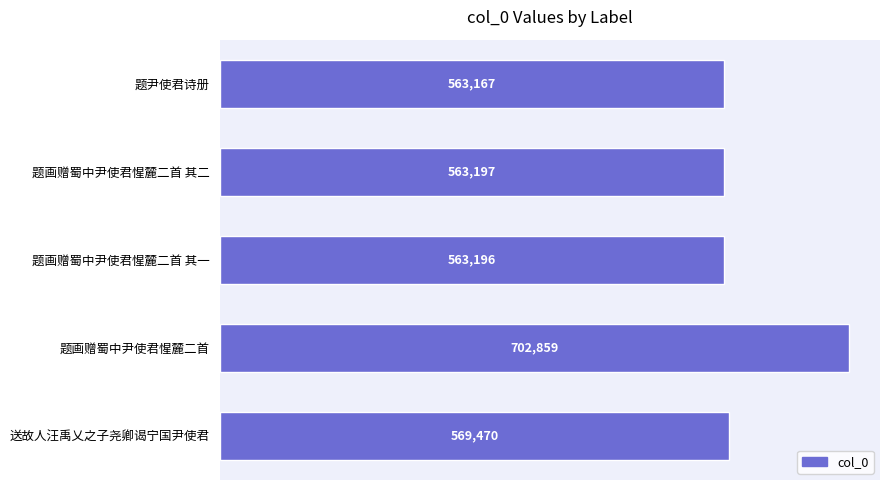

Reading top to bottom, list all the values displayed in this chart.

题尹使君诗册=563167	题画赠蜀中尹使君惺麓二首 其二=563197	题画赠蜀中尹使君惺麓二首 其一=563196	题画赠蜀中尹使君惺麓二首=702859	送故人汪禹乂之子尧卿谒宁国尹使君=569470